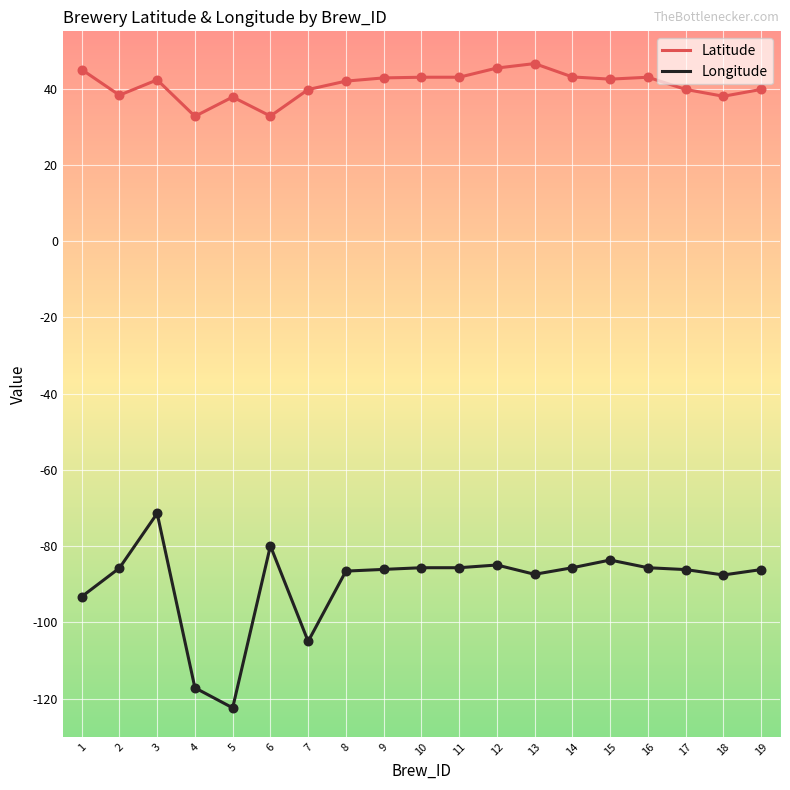

Which series has the largest total across all categories?

Latitude